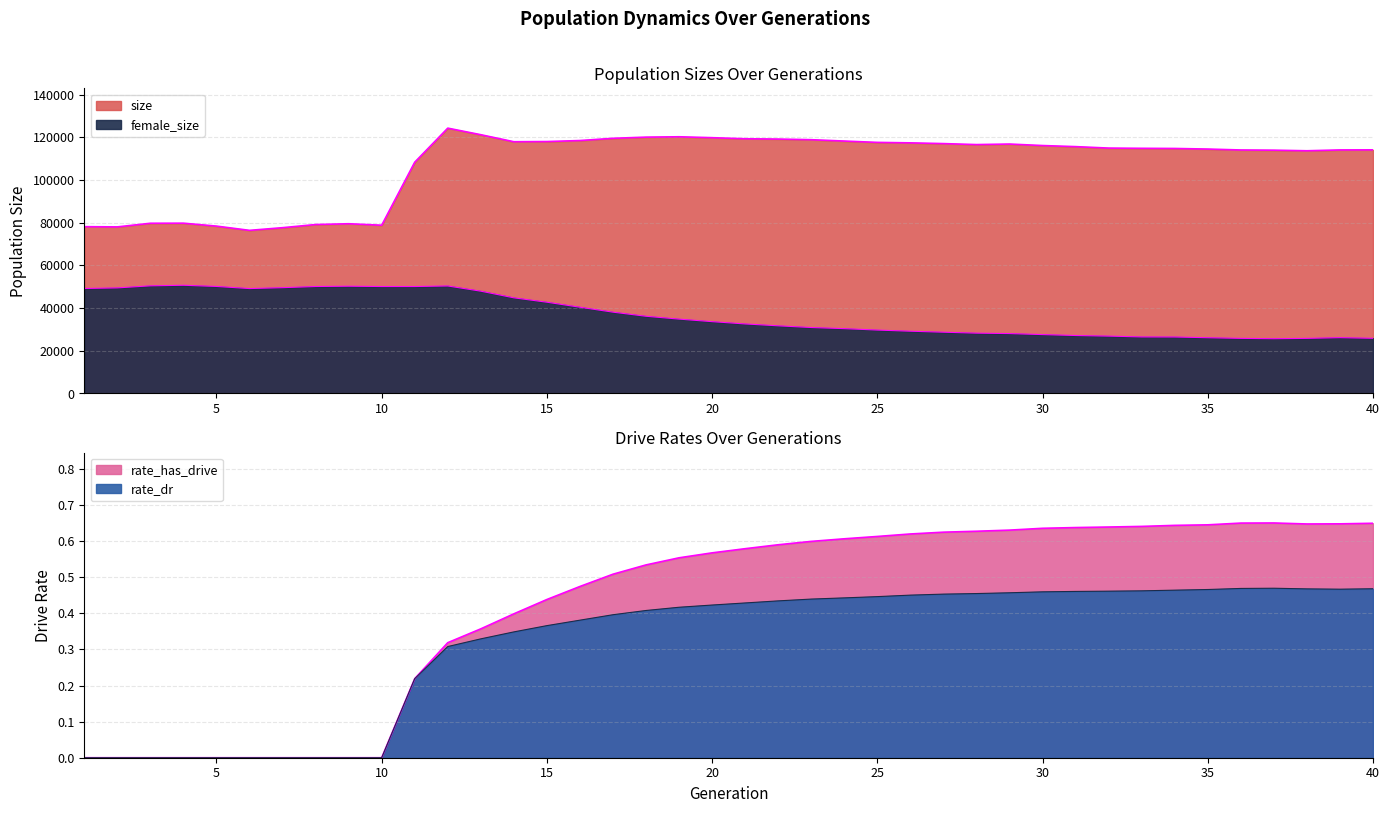

What is the value of the size point at the 32nd from the left?

114954.0